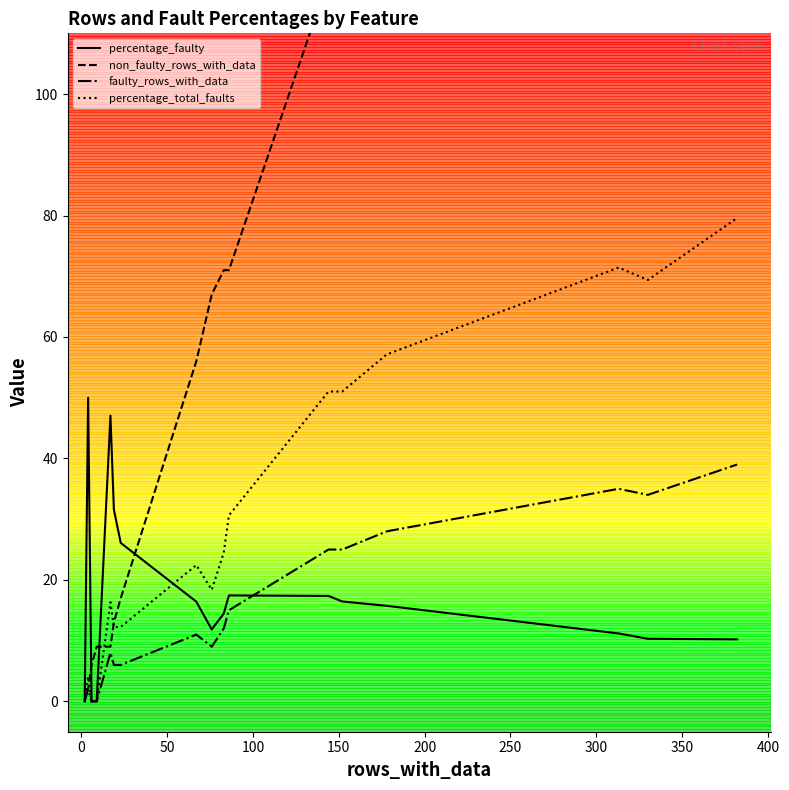

How many series are shown in this chart?

4